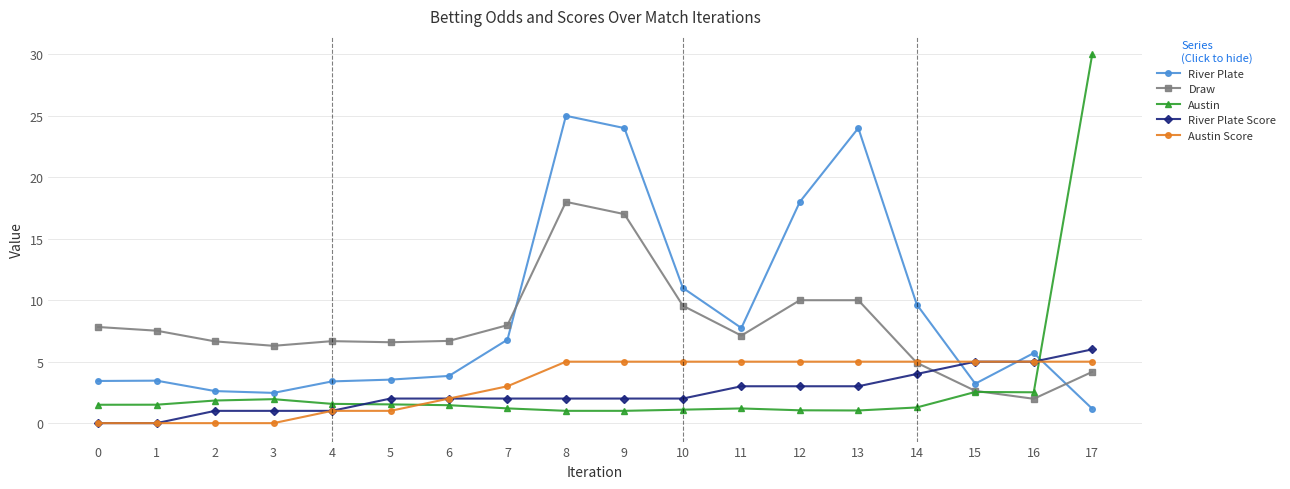

Which series changed the most between 11 and 16?

Draw